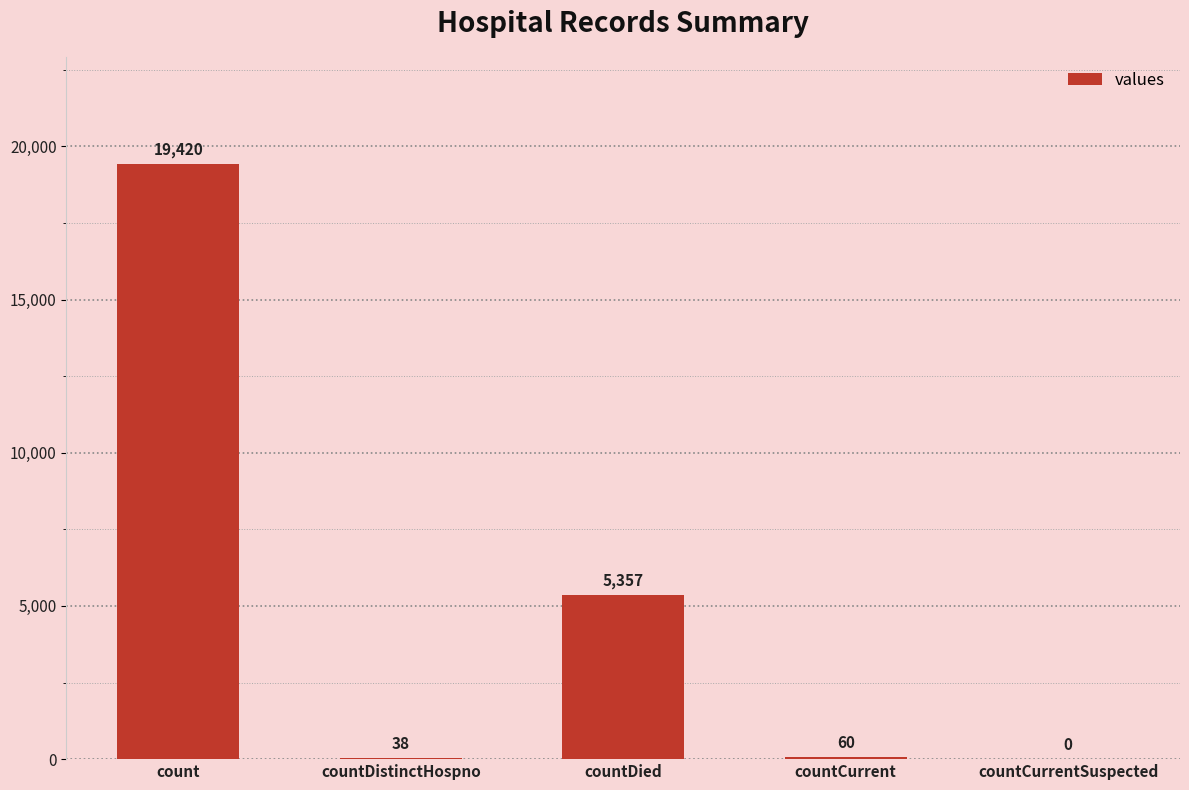

At which category does the chart reach its peak across all series?

count